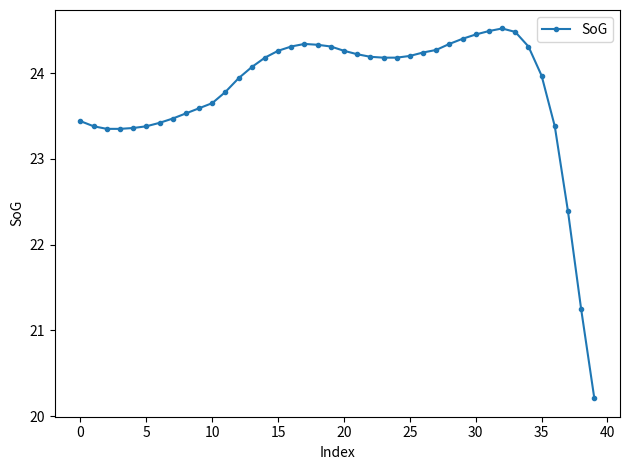

What is the maximum value shown in the chart?

24.5